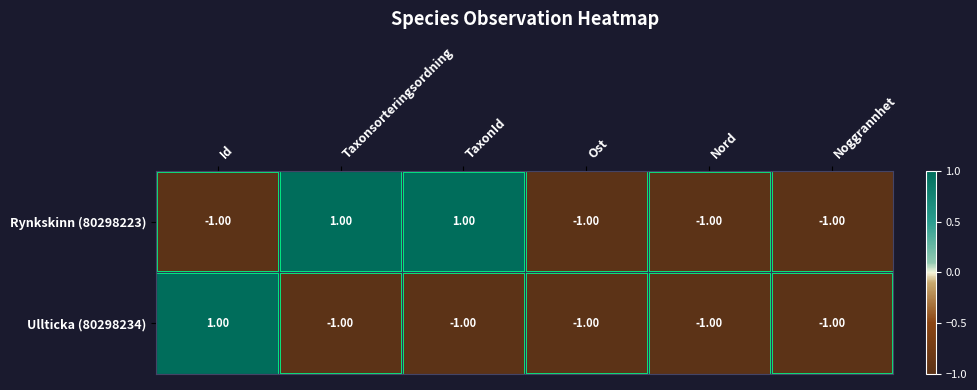

Which series has the largest total across all categories?

Rynkskinn (80298223)